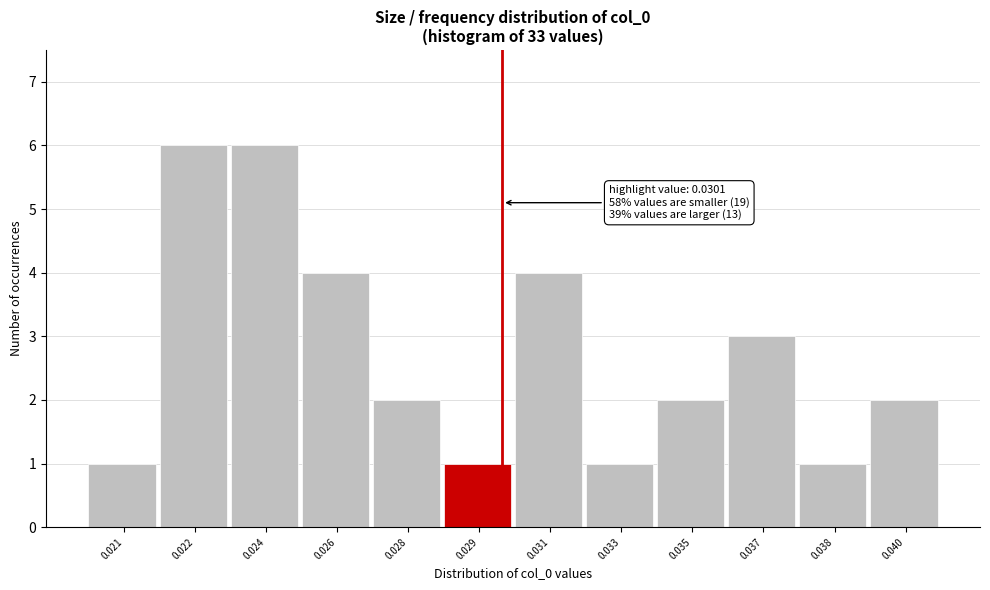

Reading right to left, extract all data points from this chart.

2	1	3	2	1	4	1	2	4	6	6	1